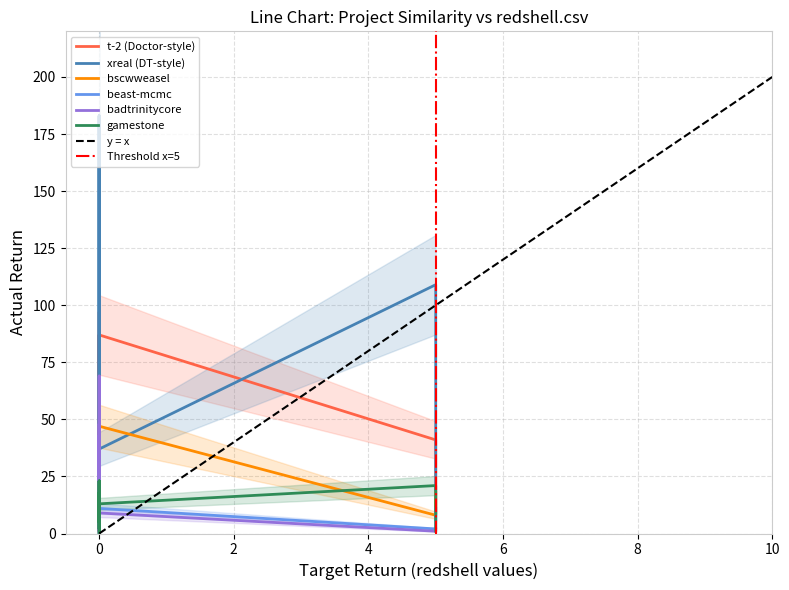

Which series has the largest range (max minus min)?

xreal.csv